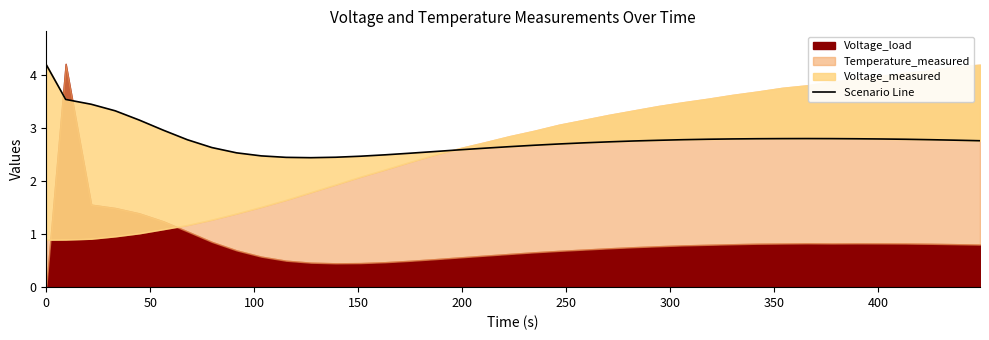

The chart shows a value of 4.9 at 28. True or false?

False